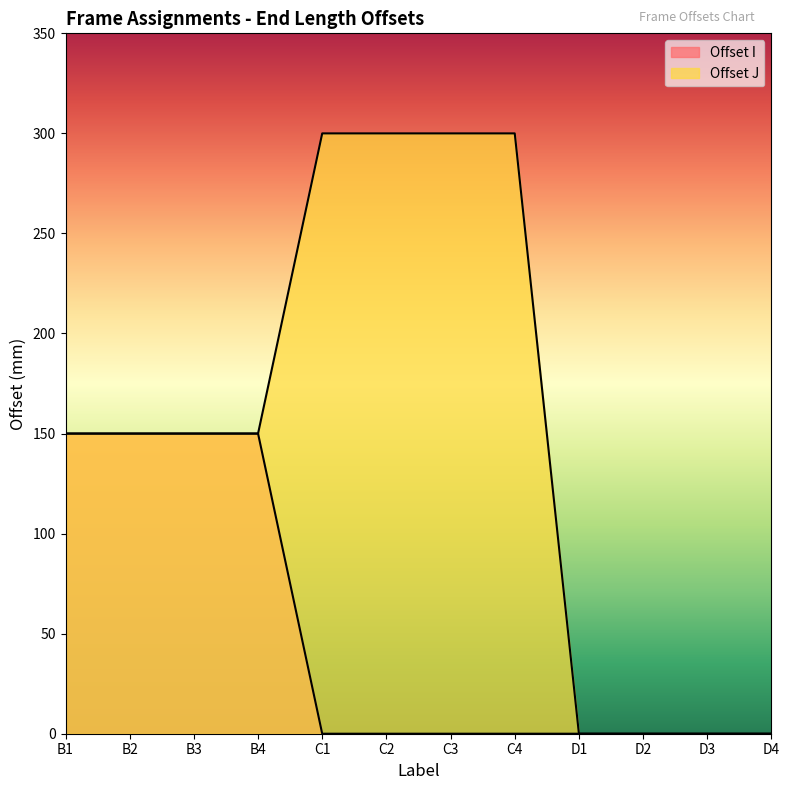

Is the value of Offset J at D4 greater than the value of Offset I at C1?

No